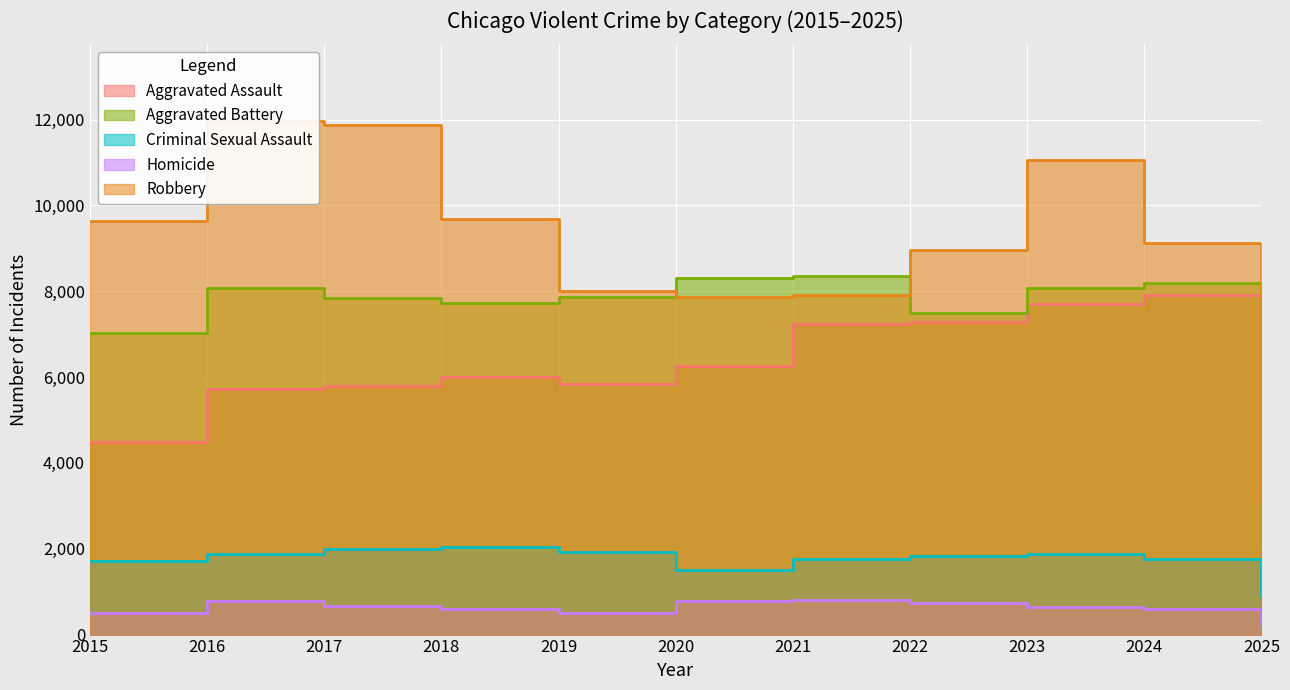

What is the value of the Robbery point at the 1st from the left?

9638